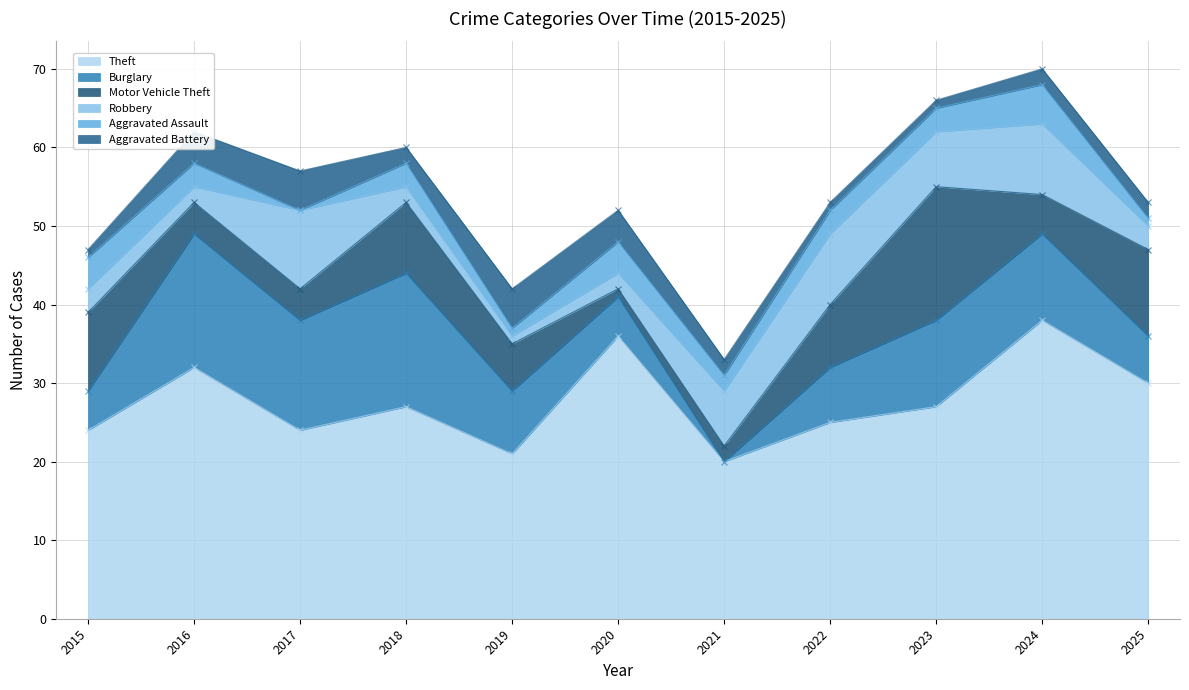

What is the difference between the maximum and second lowest values in the Aggravated Battery series?

4